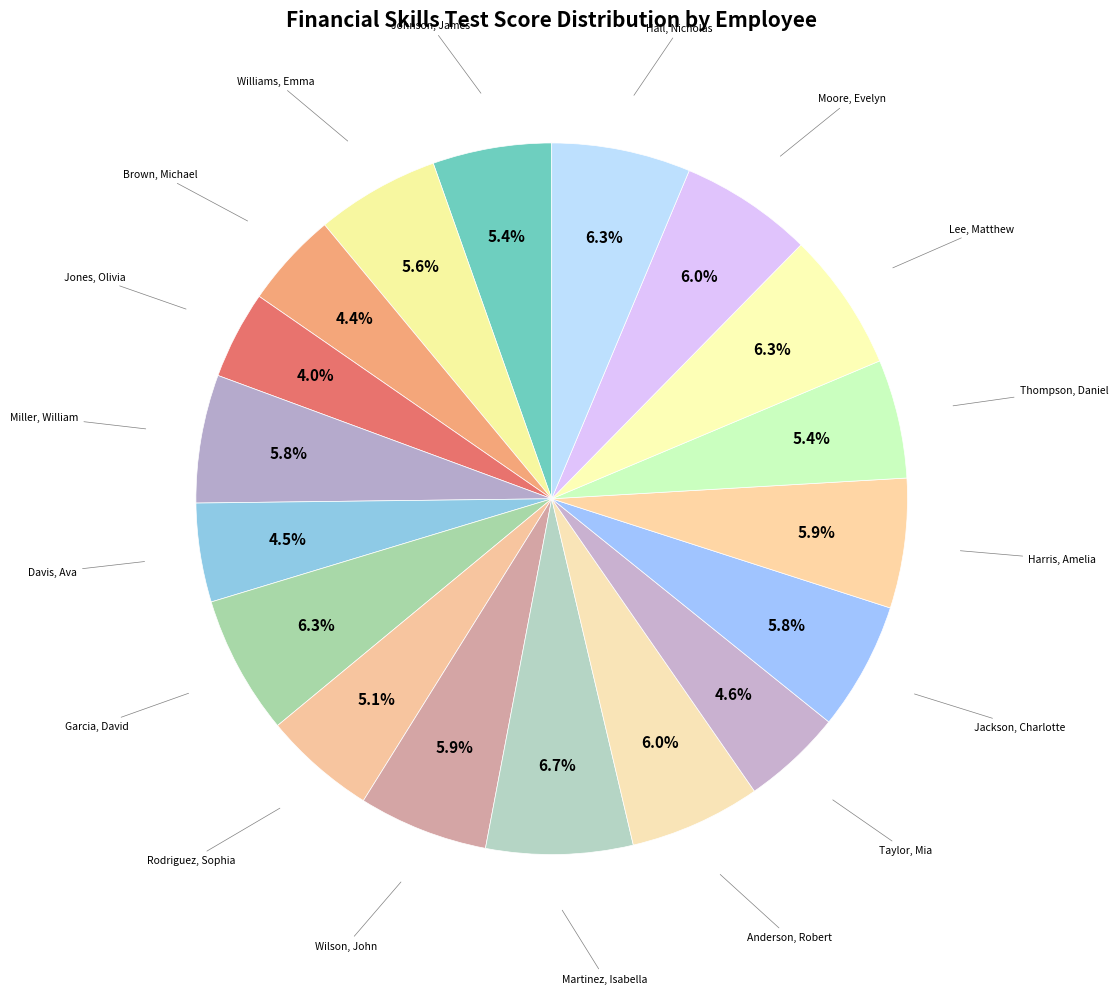

How many slices are in this pie chart?

18